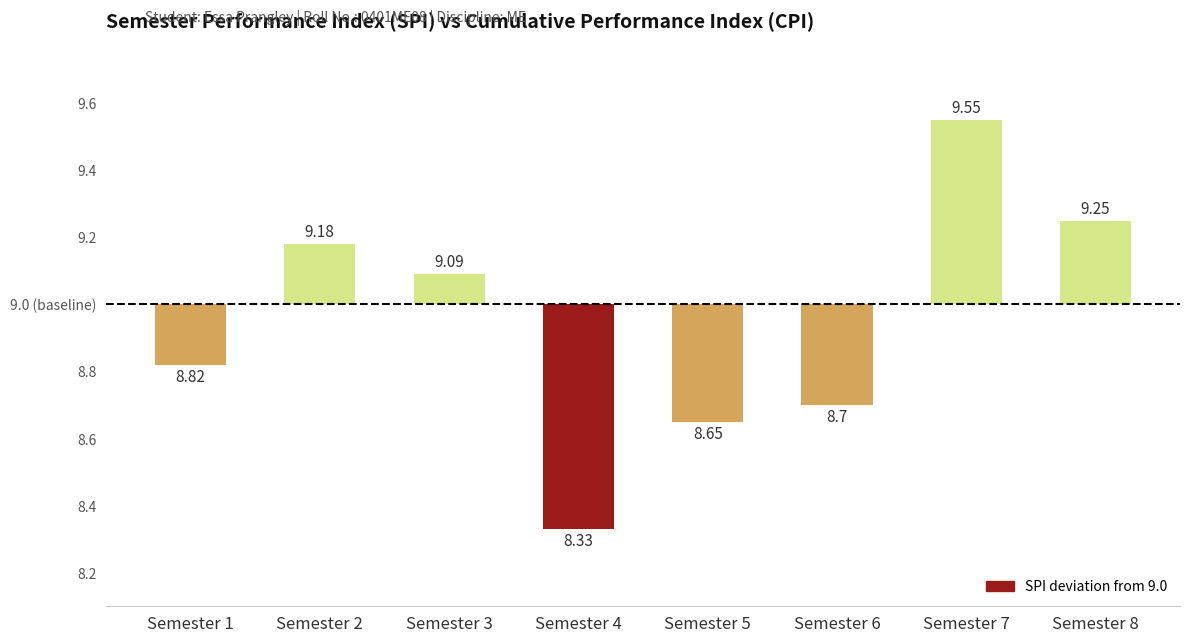

True or false: the data shows 0.4 at Semester 8.

False